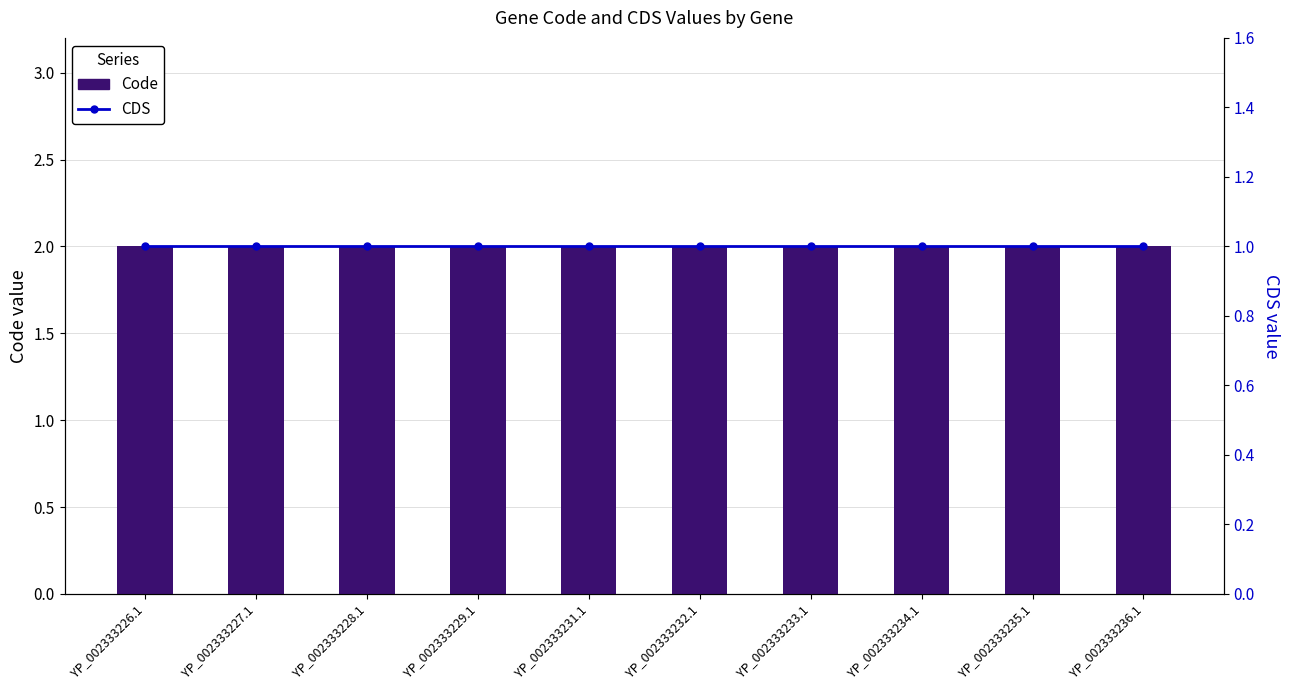

What is the label of the 9th bar from the left?

YP_002333235.1